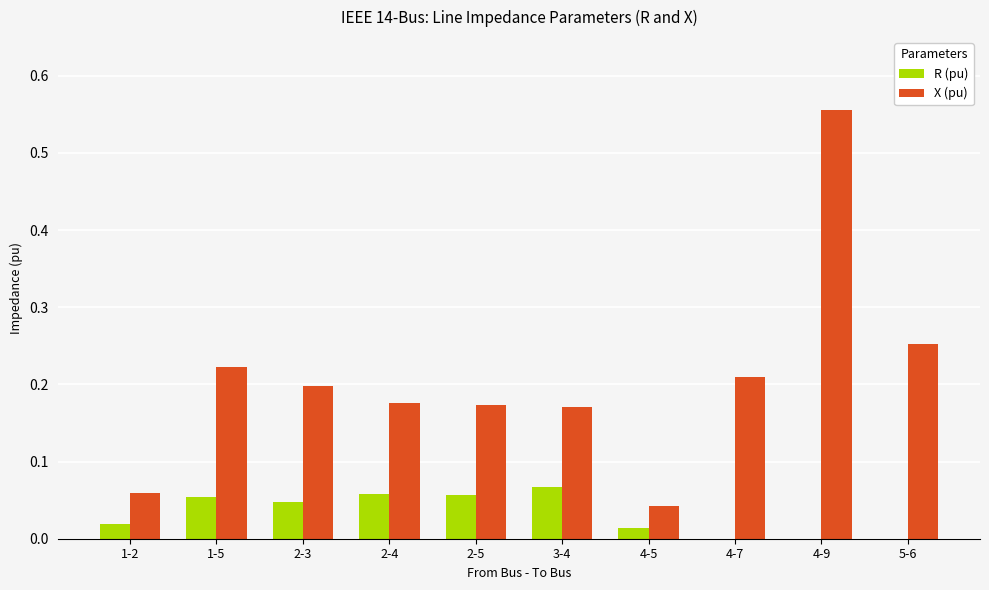

Which series changed the most between 4-5 and 4-7?

X (pu)